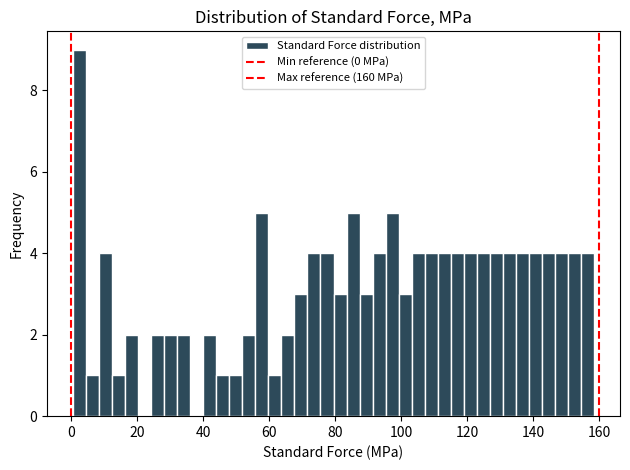

Around what value on the x-axis is the tallest bar? Give the approximate position of its centre, as read against the axis.

2